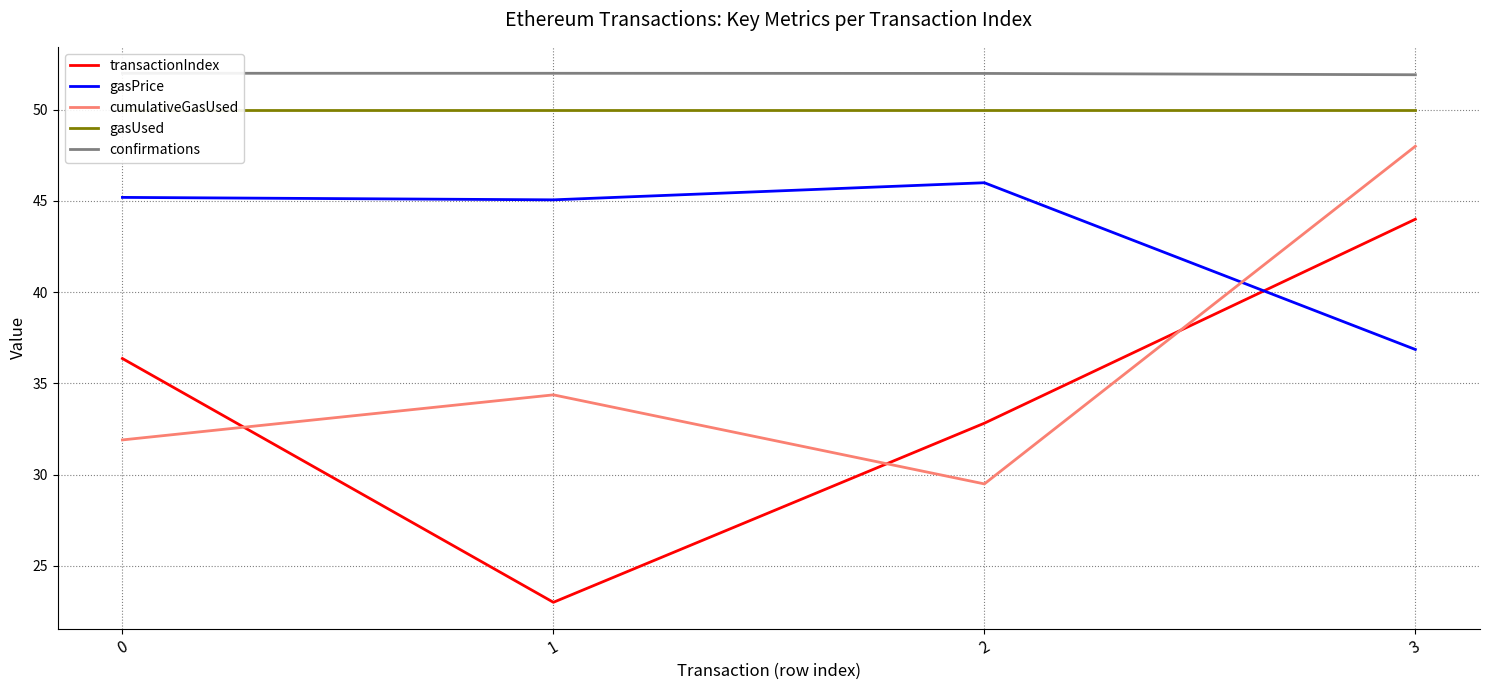

Which category has the lowest value in the confirmations series?

3